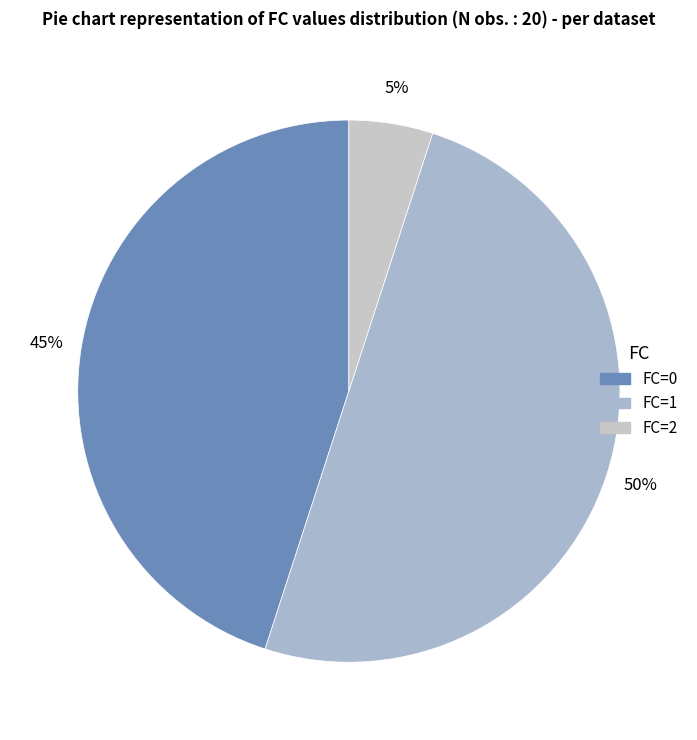

What is the smallest slice in the pie chart?

FC=2